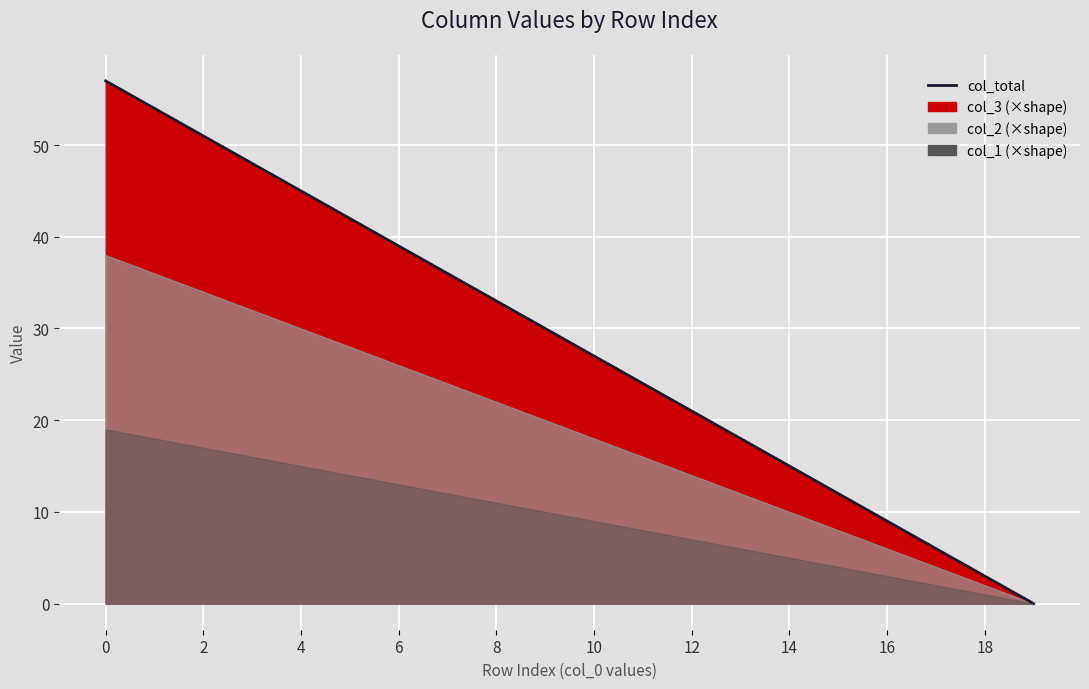

Is it true that the value at 2 is 97?

False